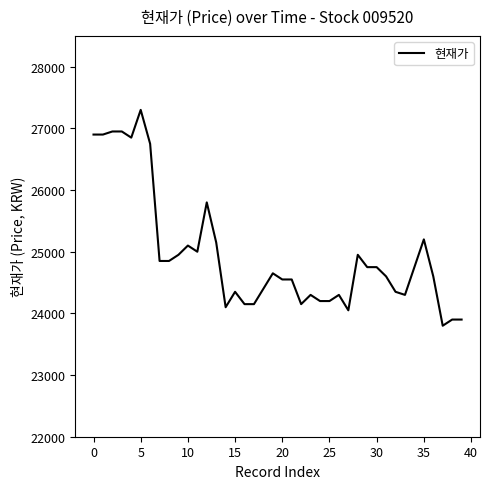

What is the difference between the maximum and minimum values?

3500